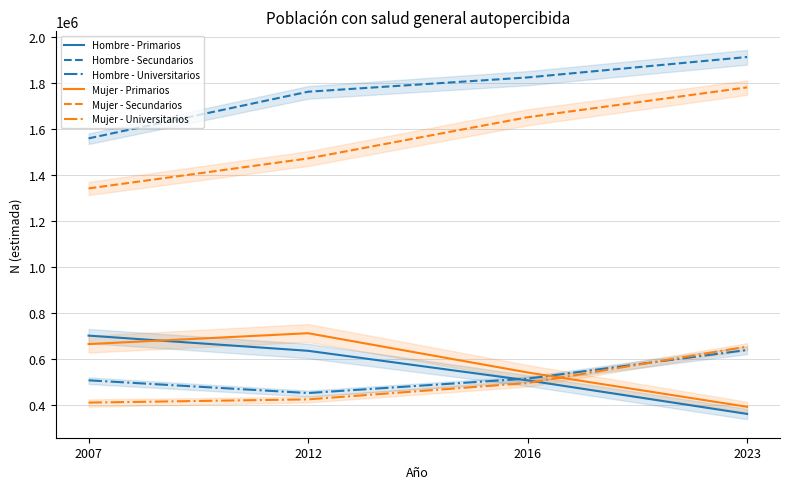

True or false: Mujer - Primarios has more than 2 points higher than both neighbors.

False